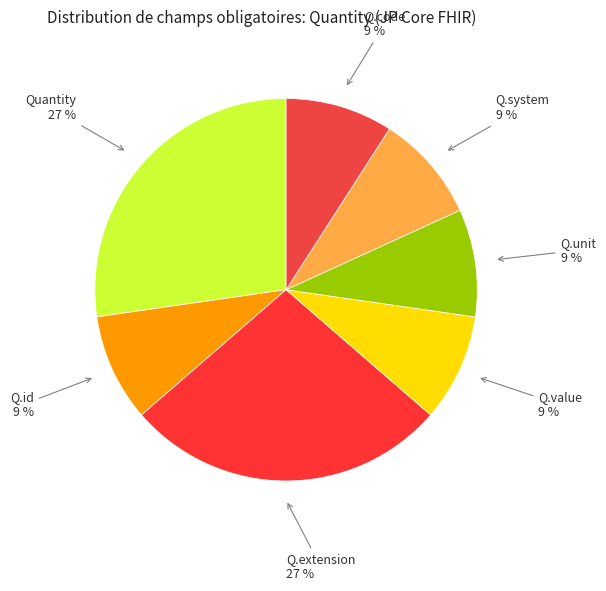

Approximately how many times larger is the value at Quantity 27 % compared to Q.extension 27 %?

1.0